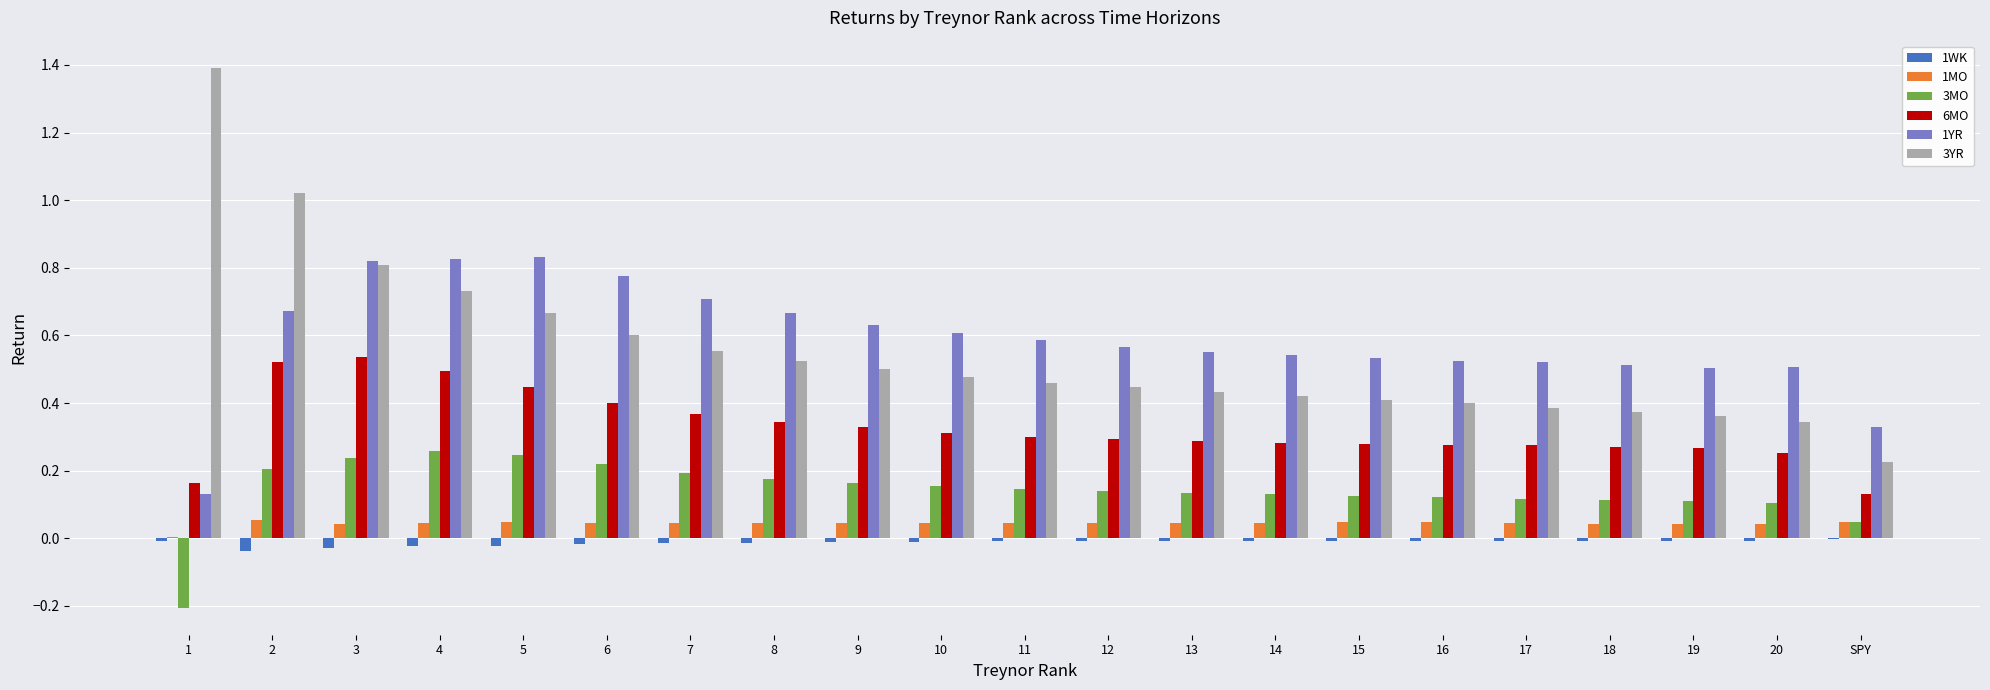

True or false: 3YR has a value of 0.3 at 11.

False